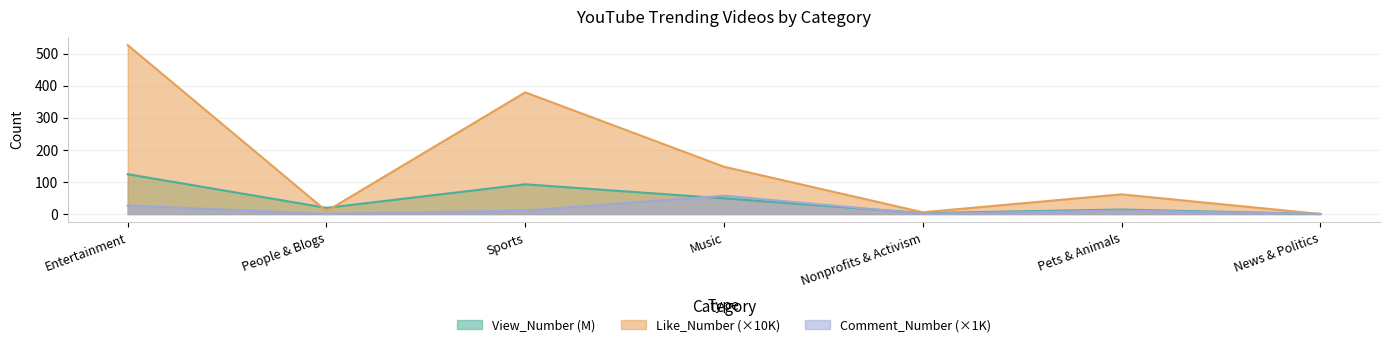

In Like_Number, how many points are higher than both neighbors (excluding endpoints)?

2